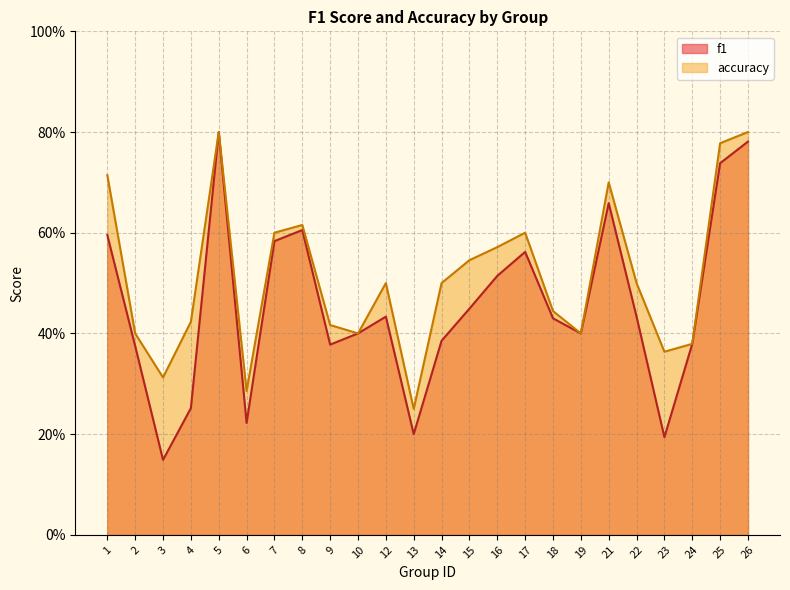

How many interior local valleys does the f1 series have?

6